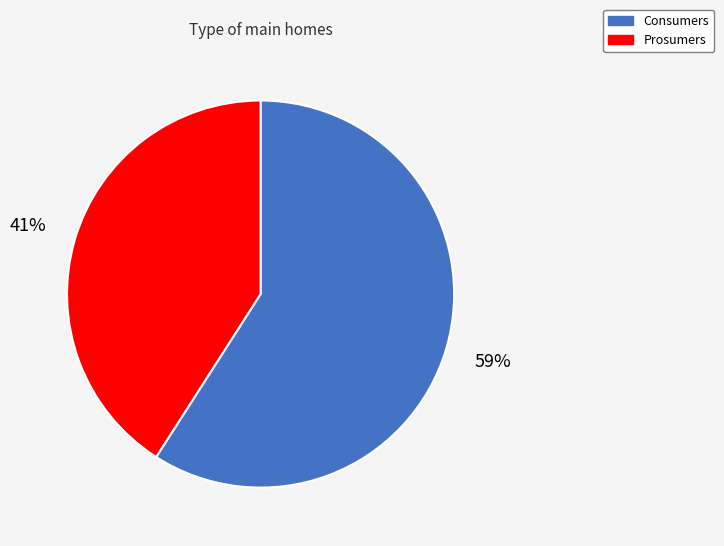

Rank the categories by value from lowest to highest.

Prosumers, Consumers